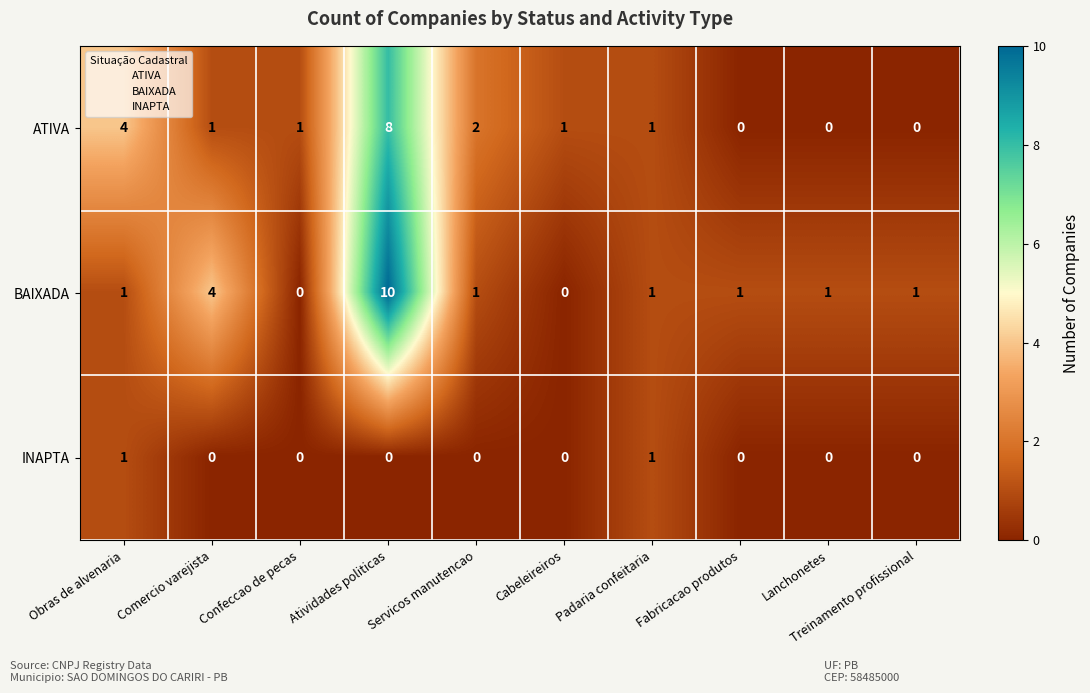

The value of INAPTA at Confeccao de pecas is 1. True or false?

False